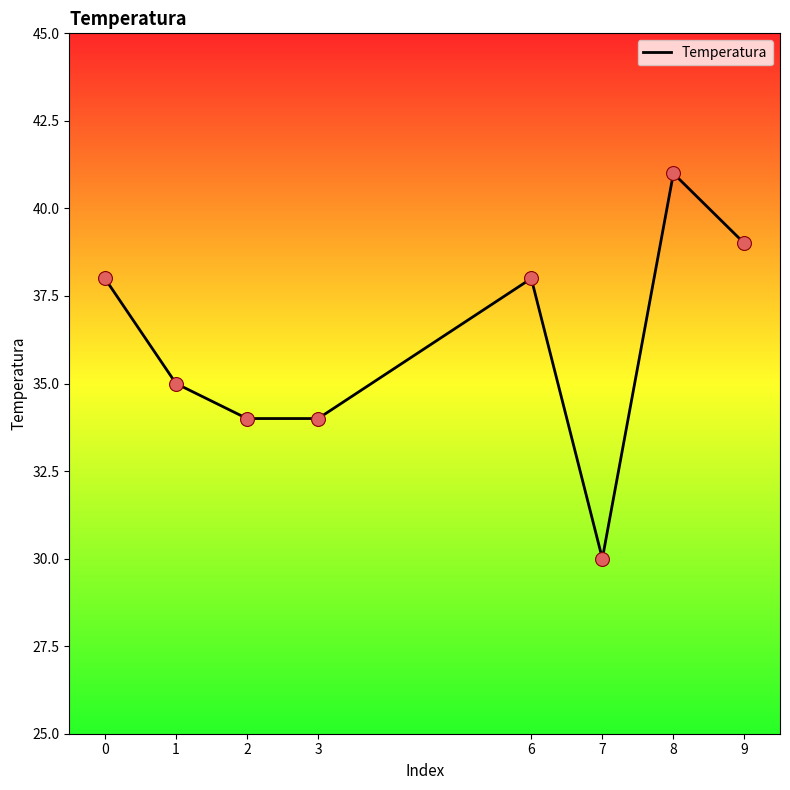

Between 2 and 8, which is larger?

8